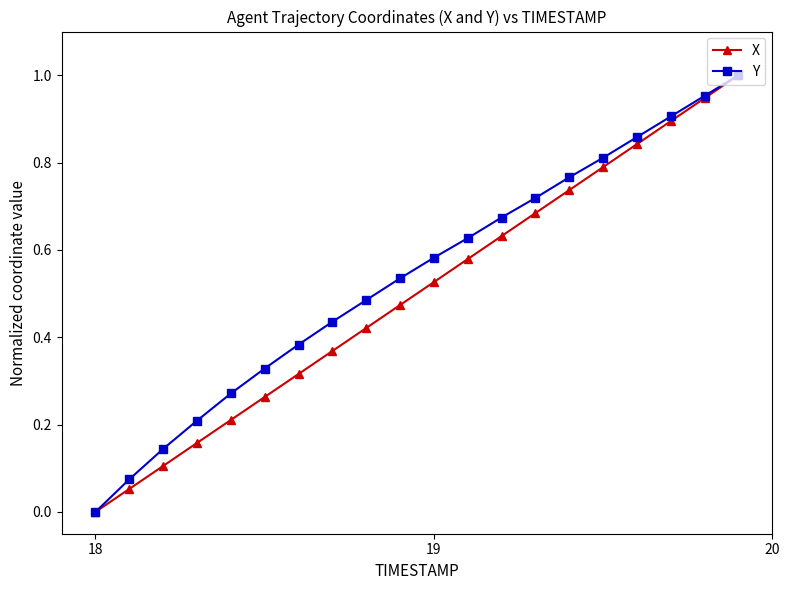

True or false: X has more than 2 interior local peaks.

False